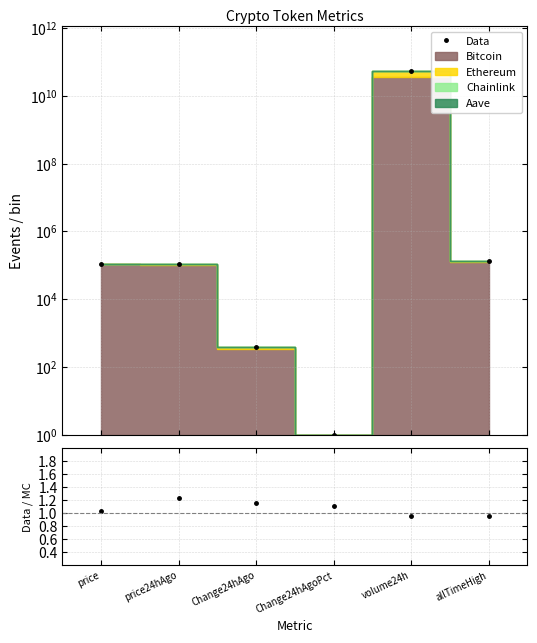

Is the value of Data at allTimeHigh greater than the value of Data / MC at price?

Yes